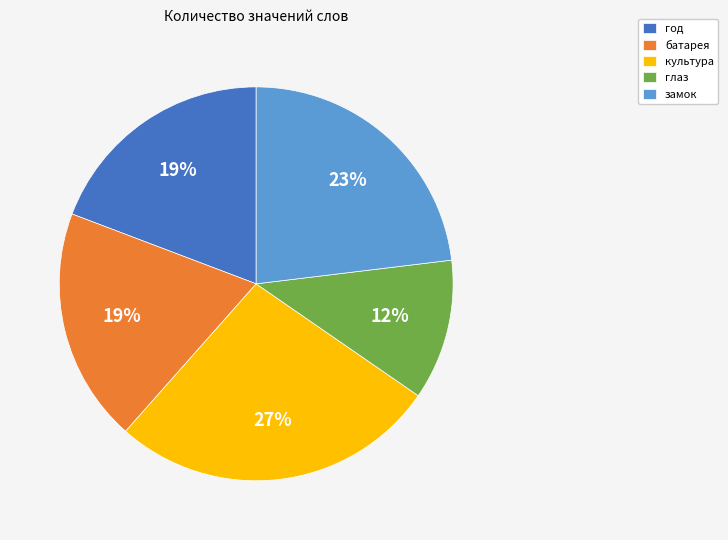

Do замок and год together represent more than half of the pie?

No